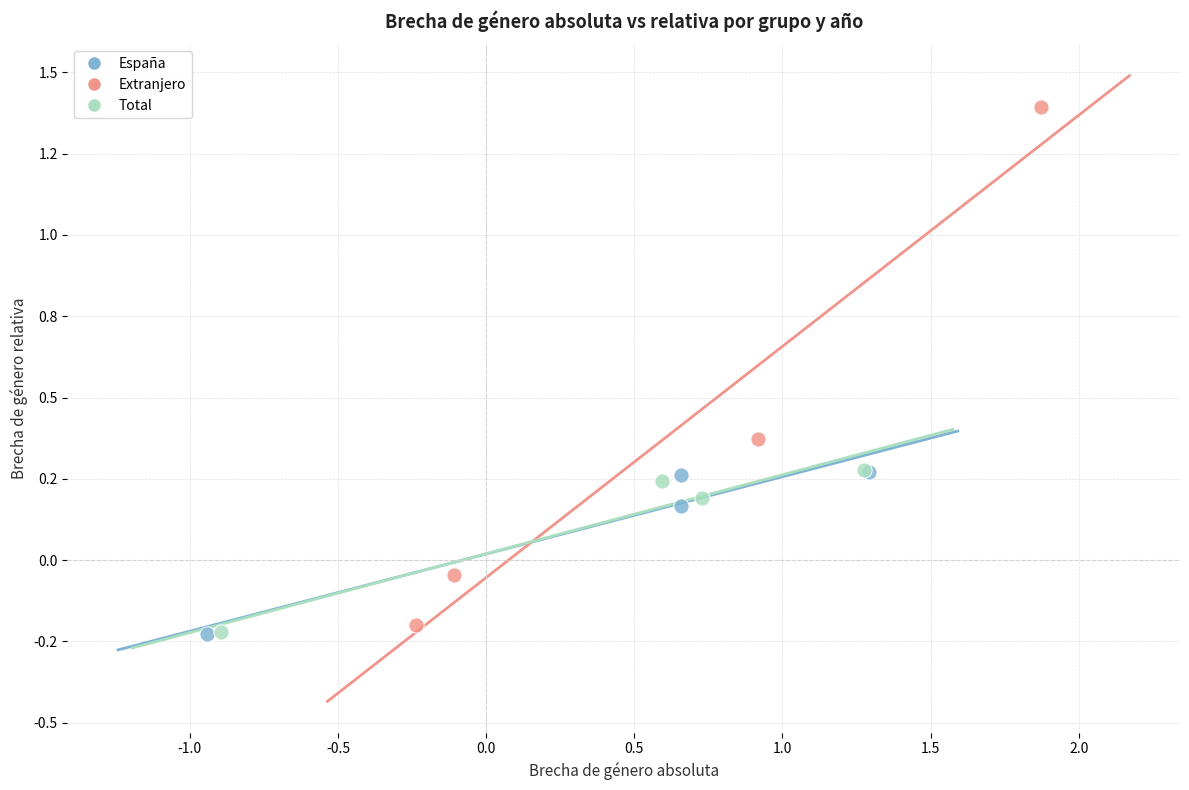

Which series has the largest Y range (max minus min)?

Extranjero